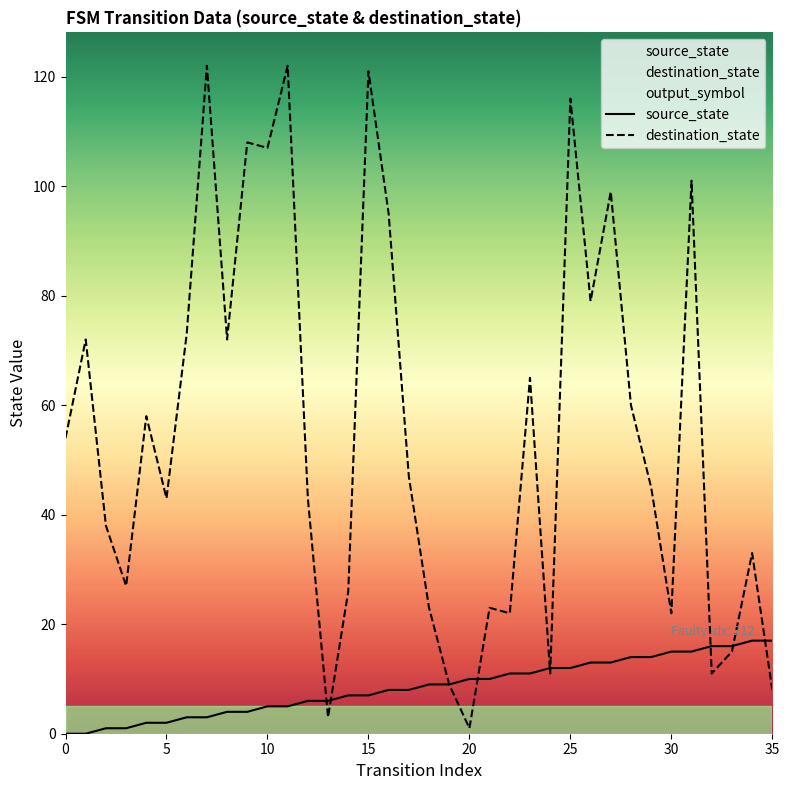

What is the average value of the destination_state series?

55